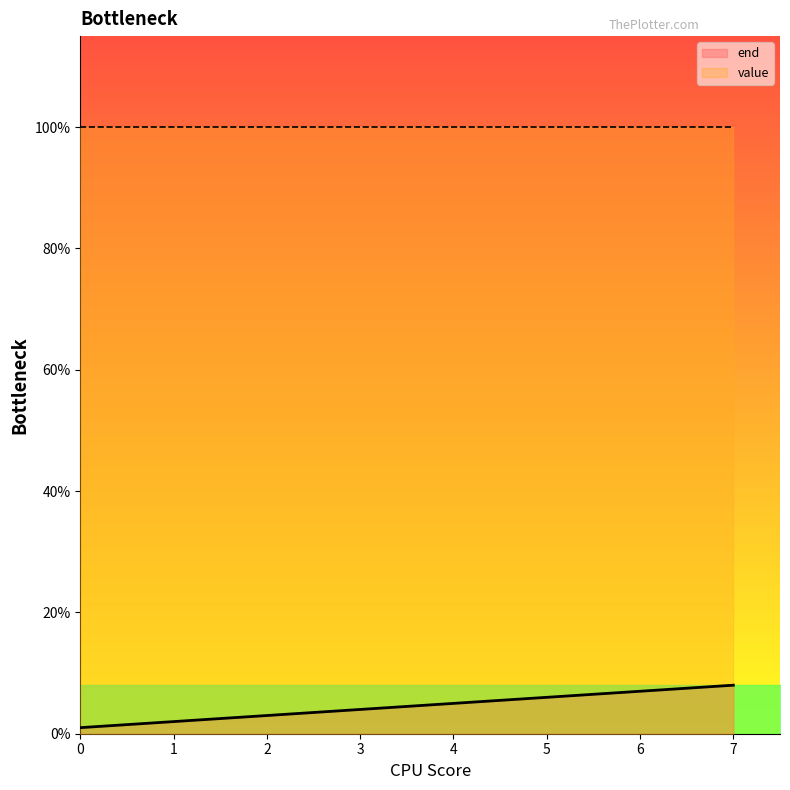

How many lines are shown in the chart?

1